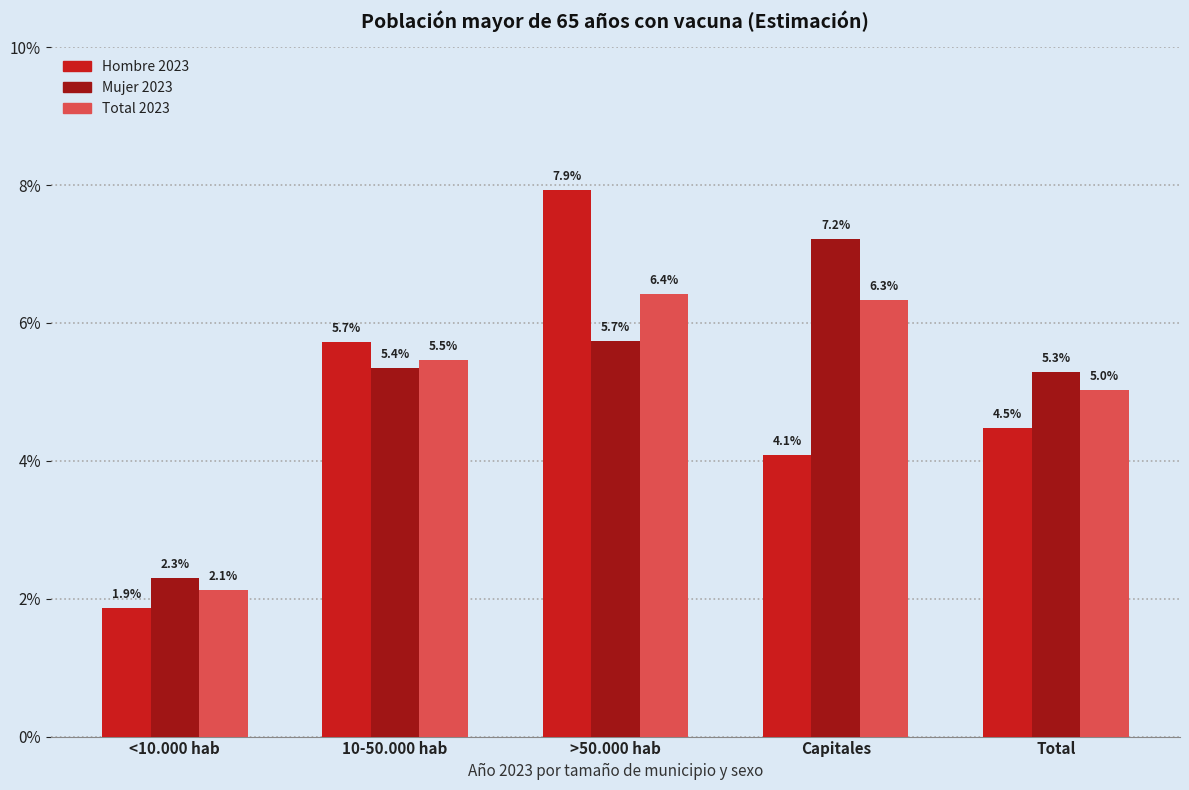

At which label is Hombre 2023 closest to 0?

<10.000 hab